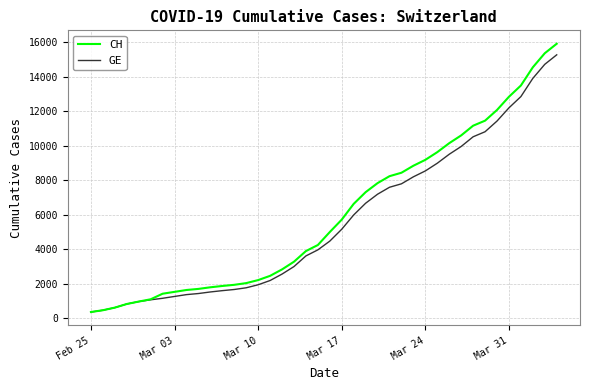

List the series in order of their overall mean, lowest first.

GE, CH